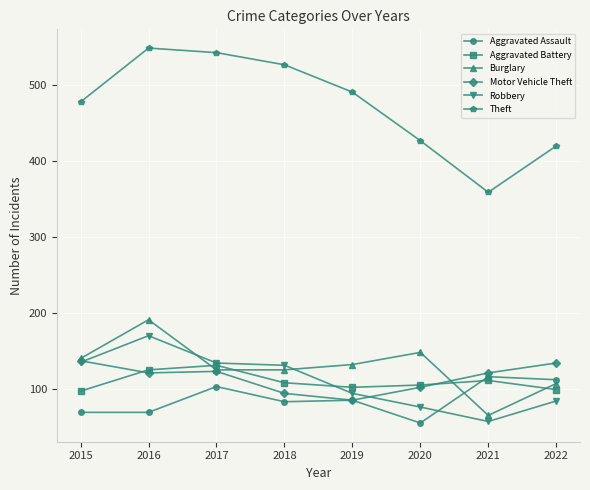

Which series changed the most between 2019 and 2021?

Theft